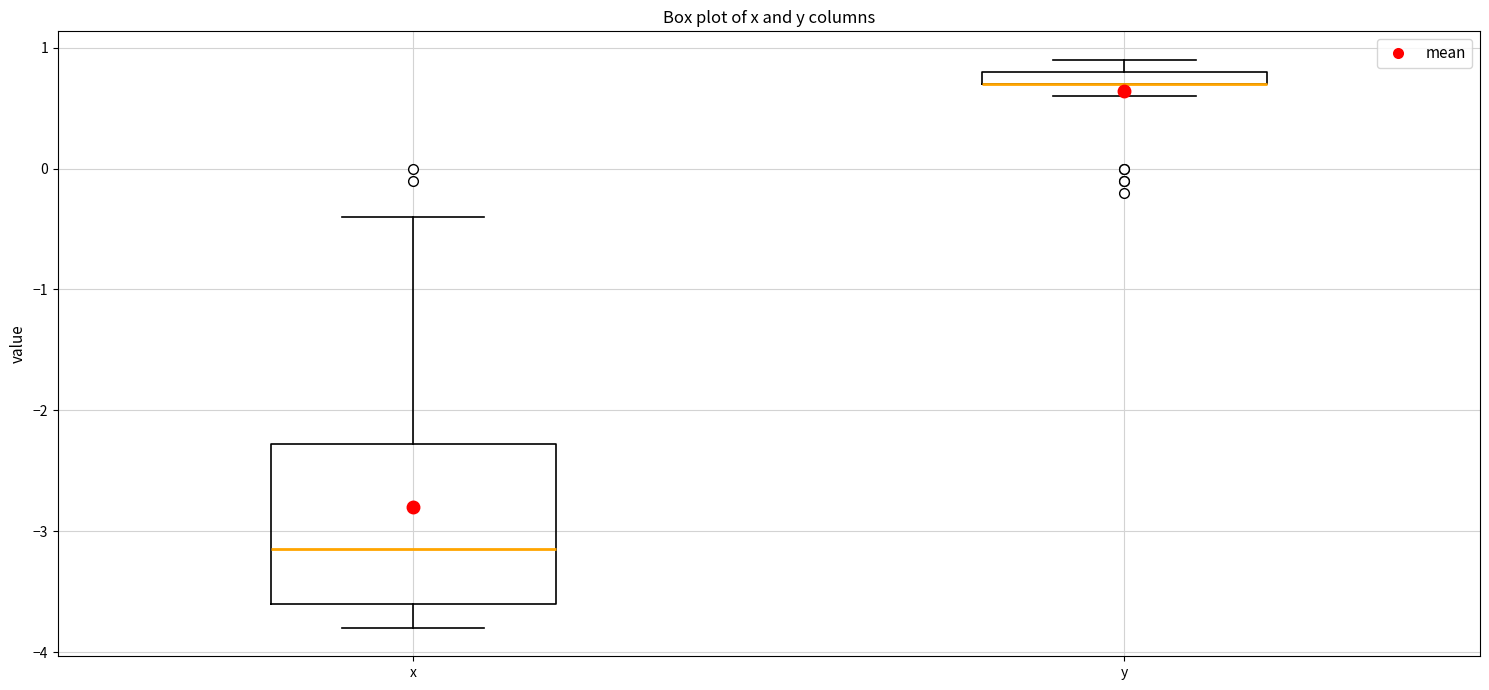

Comparing the boxes themselves (not the whiskers), which one is the tallest?

x